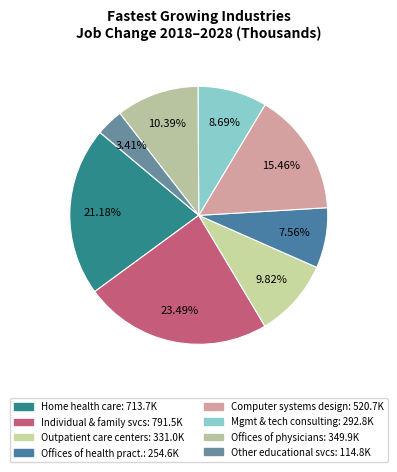

The Outpatient care centers slice represents 10% of the pie. True or false?

True